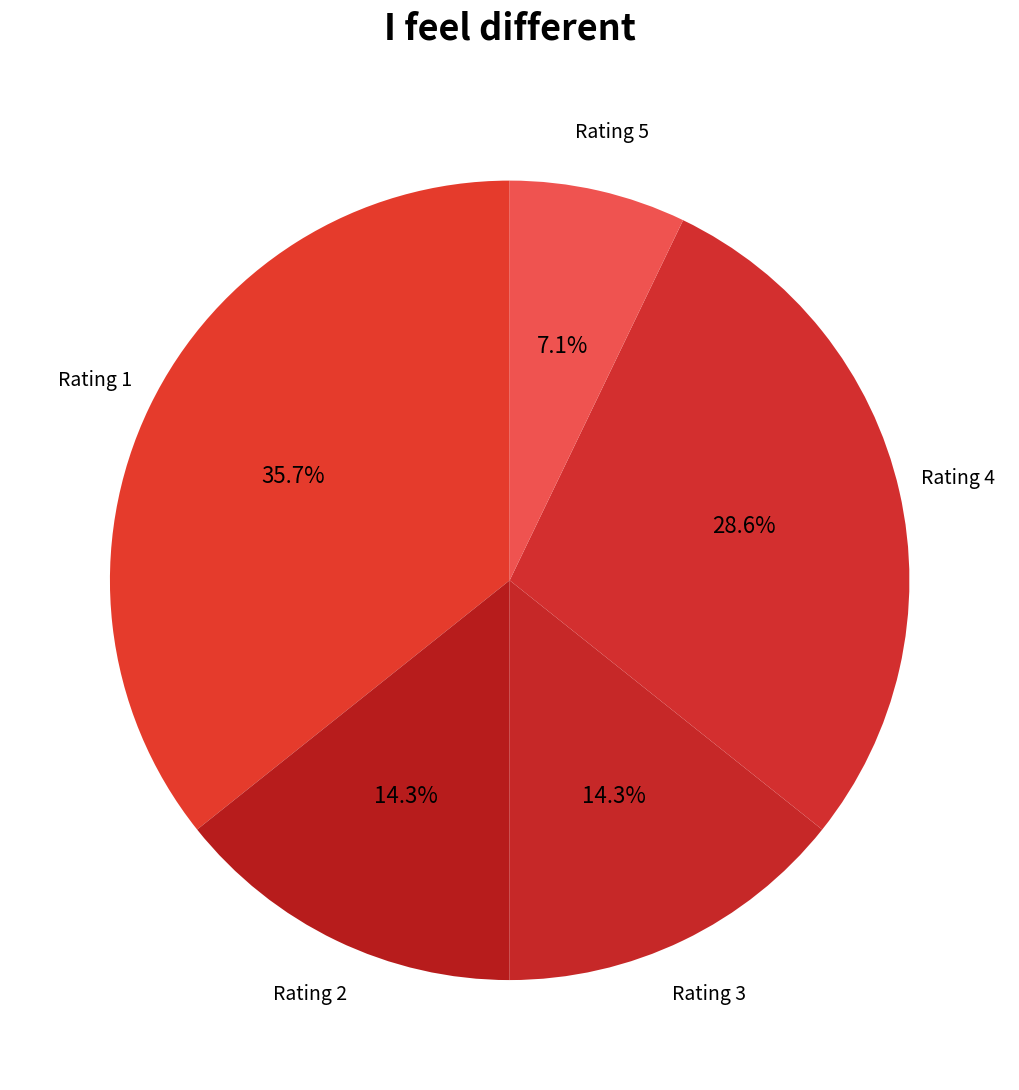

Count the number of slices in the pie.

5